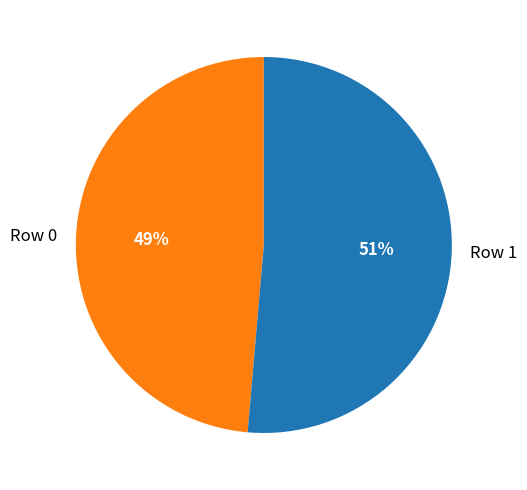

The Row 0 slice represents 49% of the pie. True or false?

True